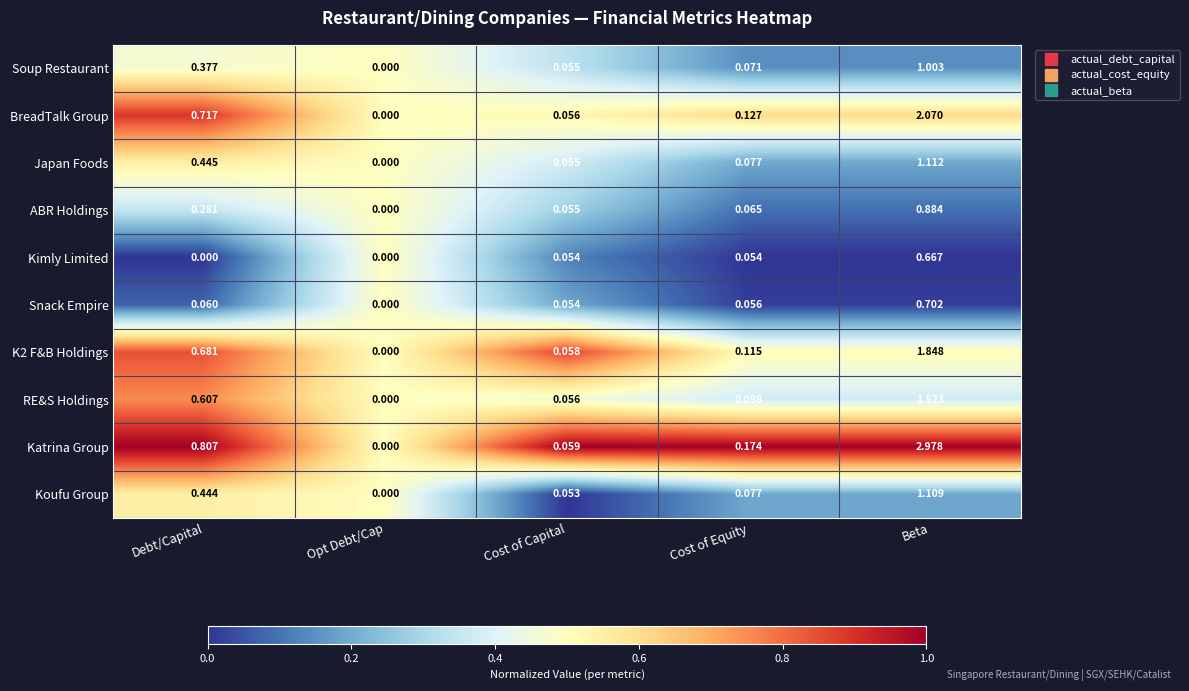

Which series changed the most between Debt/Capital and Beta?

Katrina Group